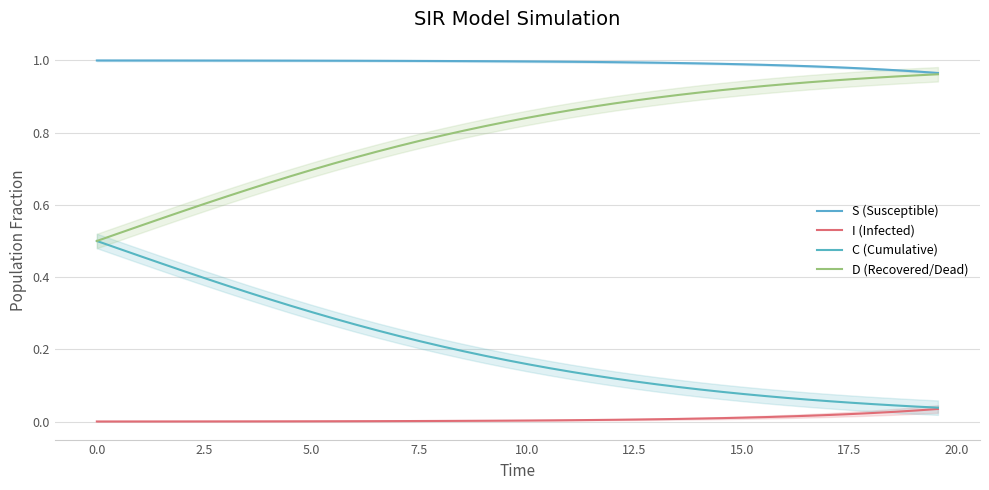

What are all the series names shown in the legend?

S (Susceptible), I (Infected), C (Cumulative), D (Recovered/Dead)